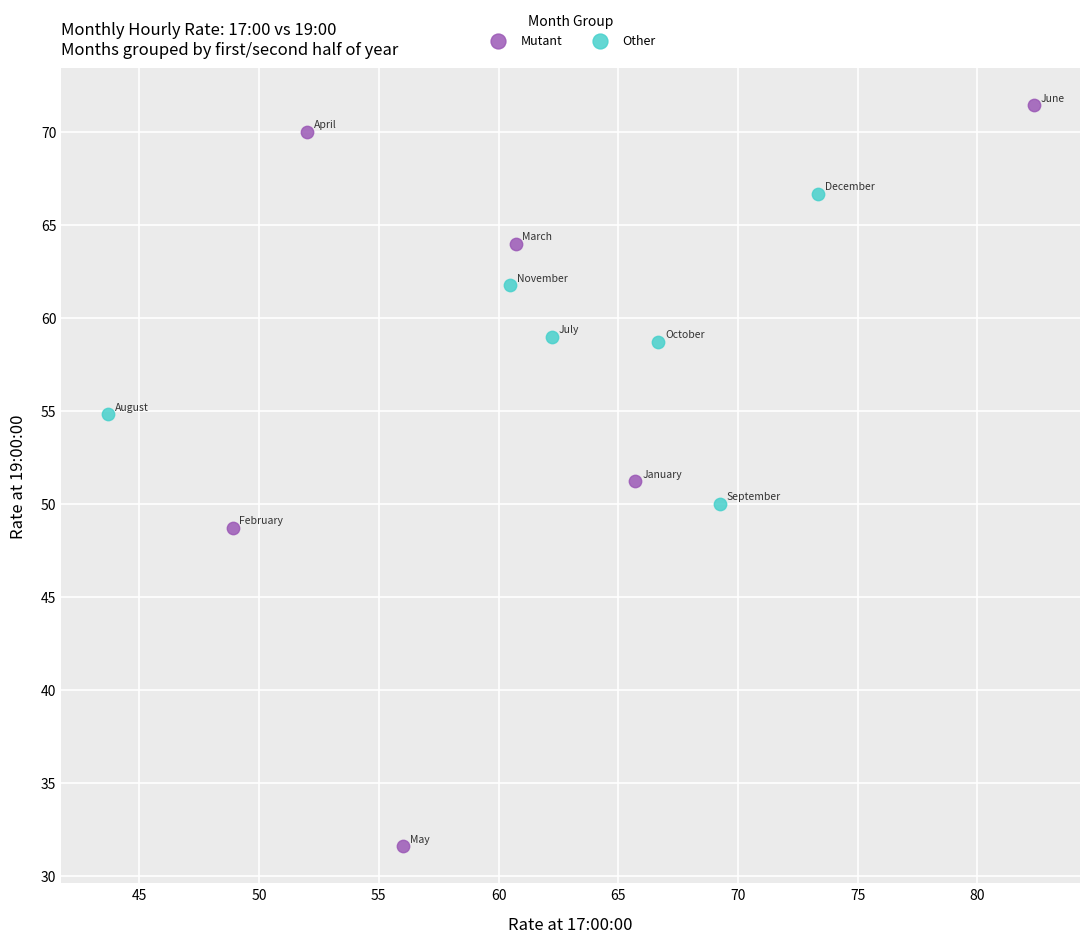

Which series contains the highest Y value?

Mutant